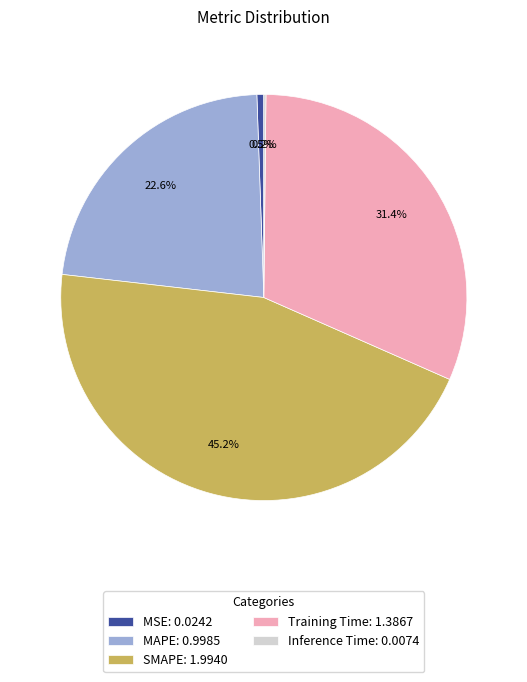

Is it true that SMAPE is 59% of the pie?

False